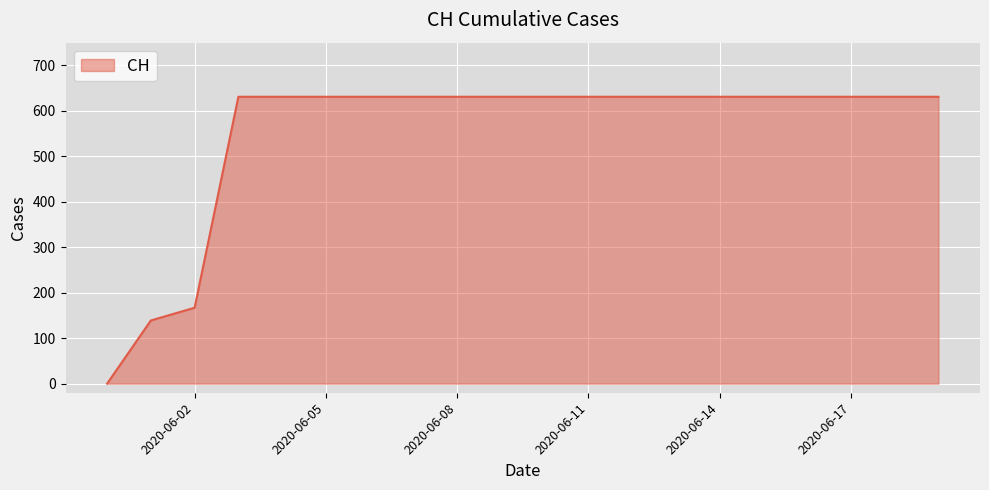

What is the maximum value shown in the chart?

631